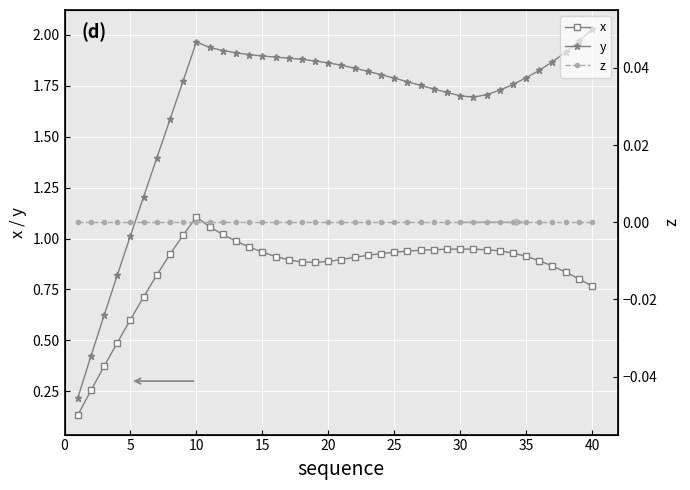

True or false: z has more than 0 interior local peaks.

False